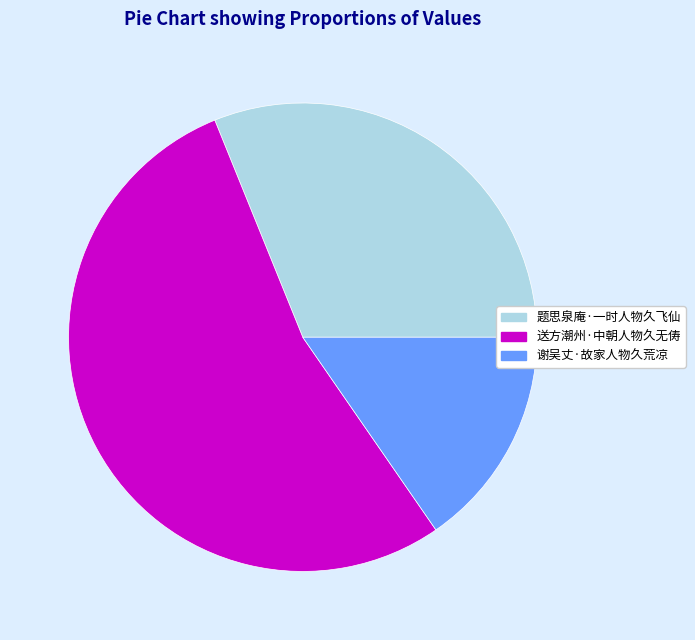

True or false: 送方潮州·中朝人物久无俦 accounts for 53% of the total.

True